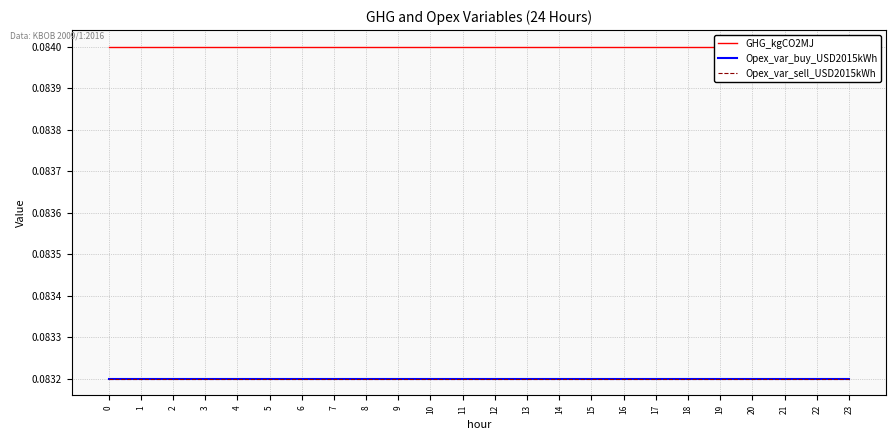

What is the value of the Opex_var_buy_USD2015kWh point at the 1st from the left?

0.1